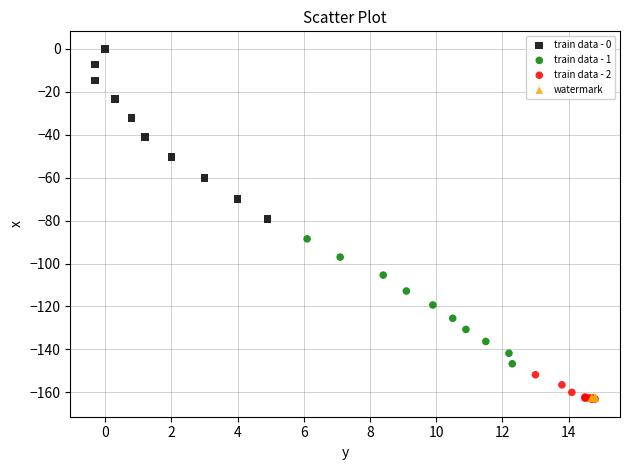

What are all the series names shown in the legend?

train data - 0, train data - 1, train data - 2, watermark